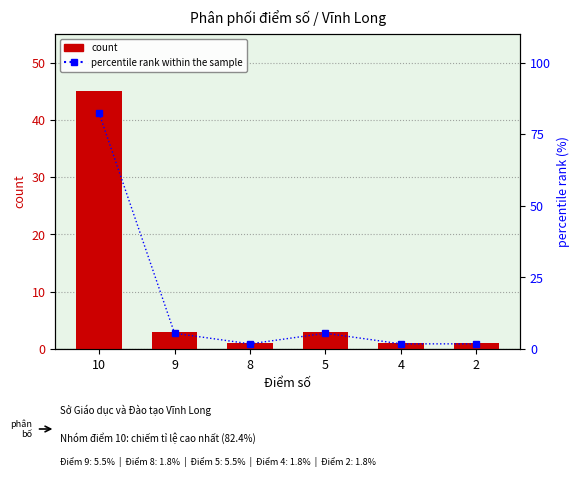

Are the bars horizontal?

No